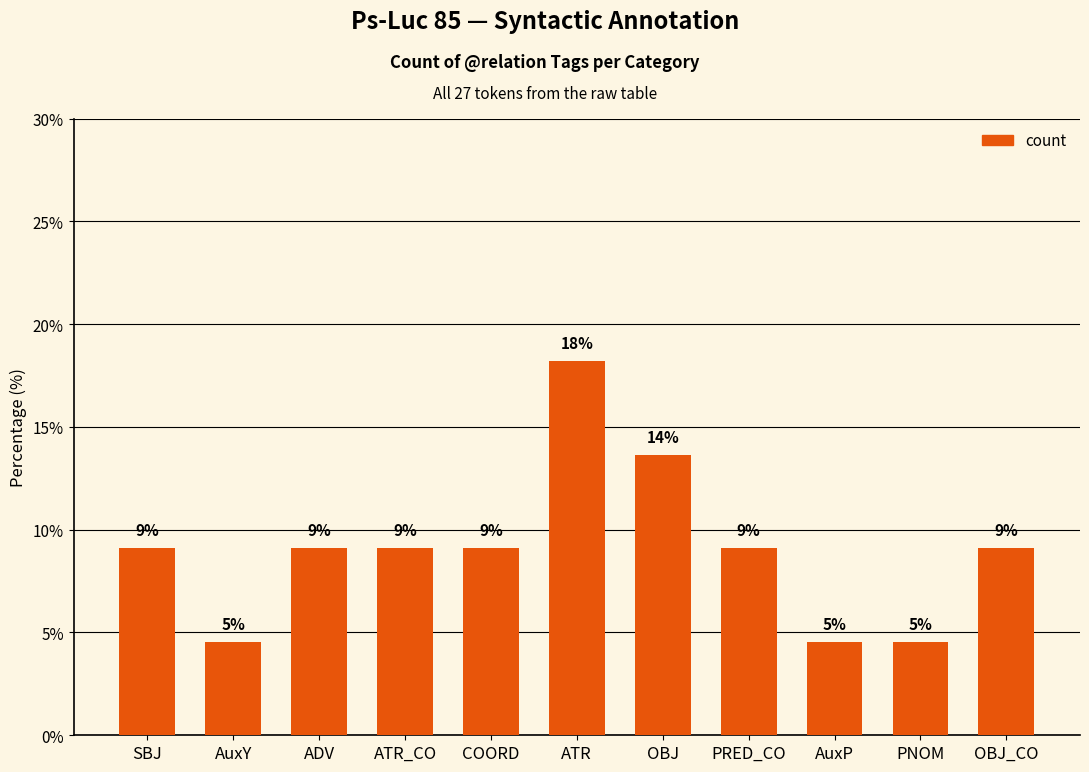

What is the greatest value displayed?

18.2